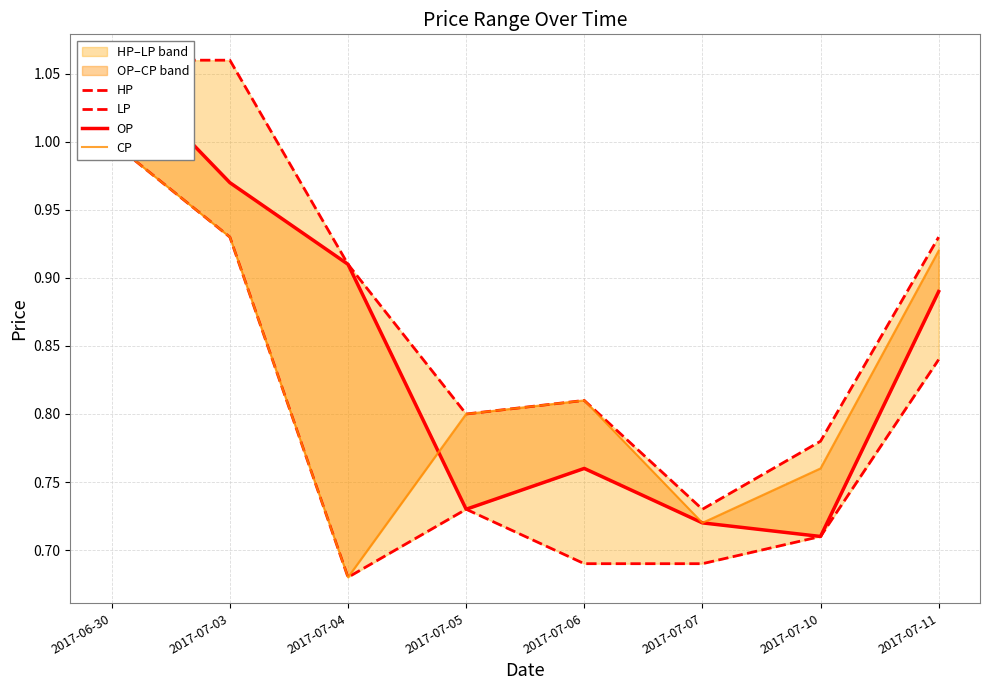

The CP series shows 1.0 at 2017-06-30. True or false?

True